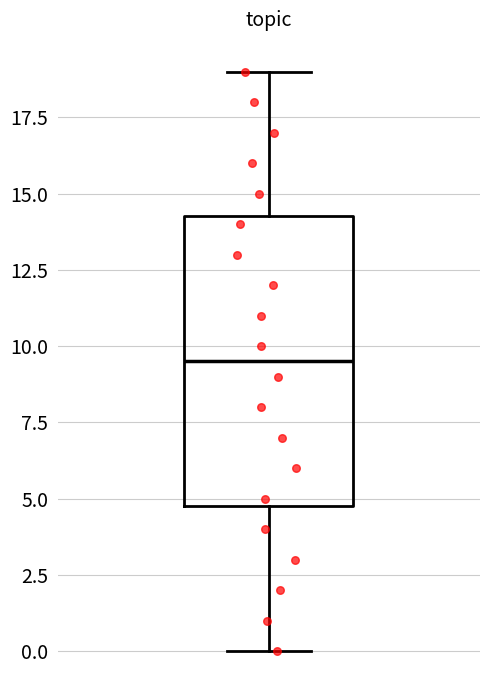

Where is the lower edge of the box on the y-axis? The values are not printed on the chart, so give them approximately, as read against the axis.

5.0